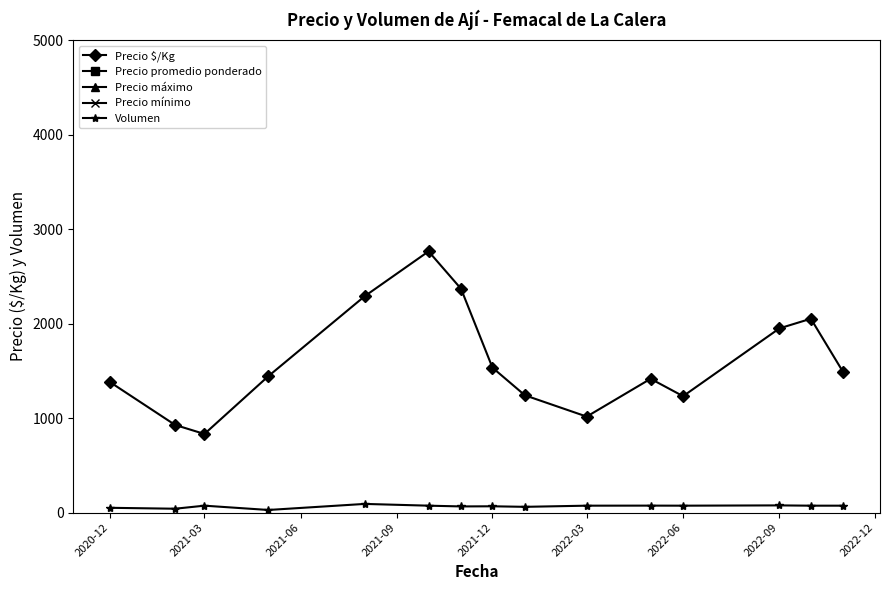

What is the value of the Precio máximo point at the 15th from the left?

22500.0